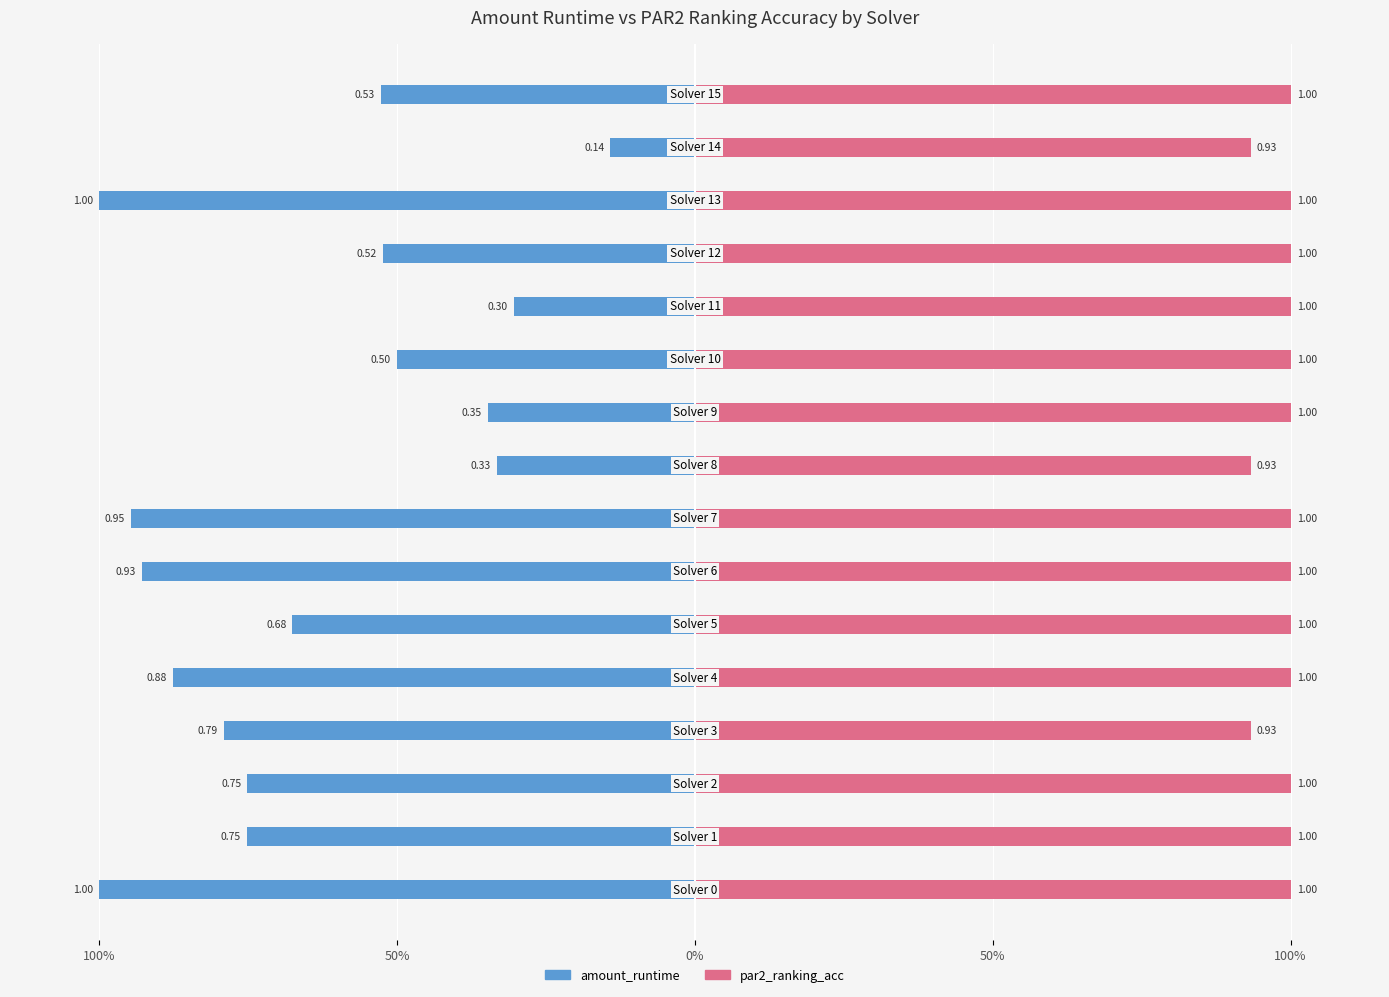

The amount_runtime series shows -1.0 at 50%. True or false?

False